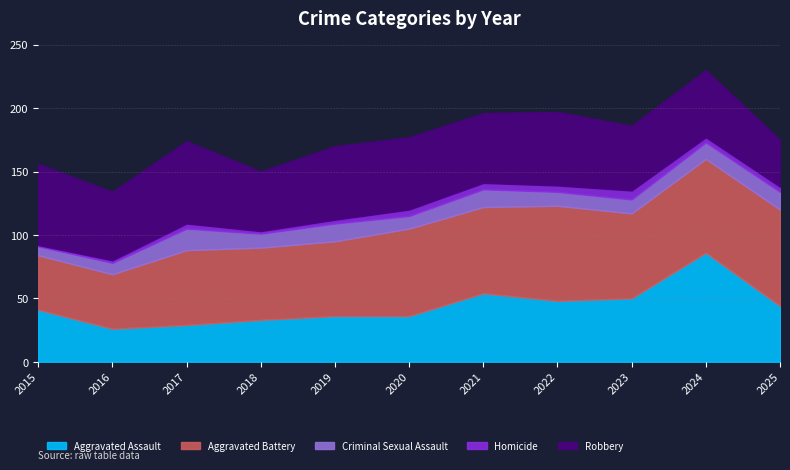

In Criminal Sexual Assault, how many points are lower than both neighbors (excluding endpoints)?

2